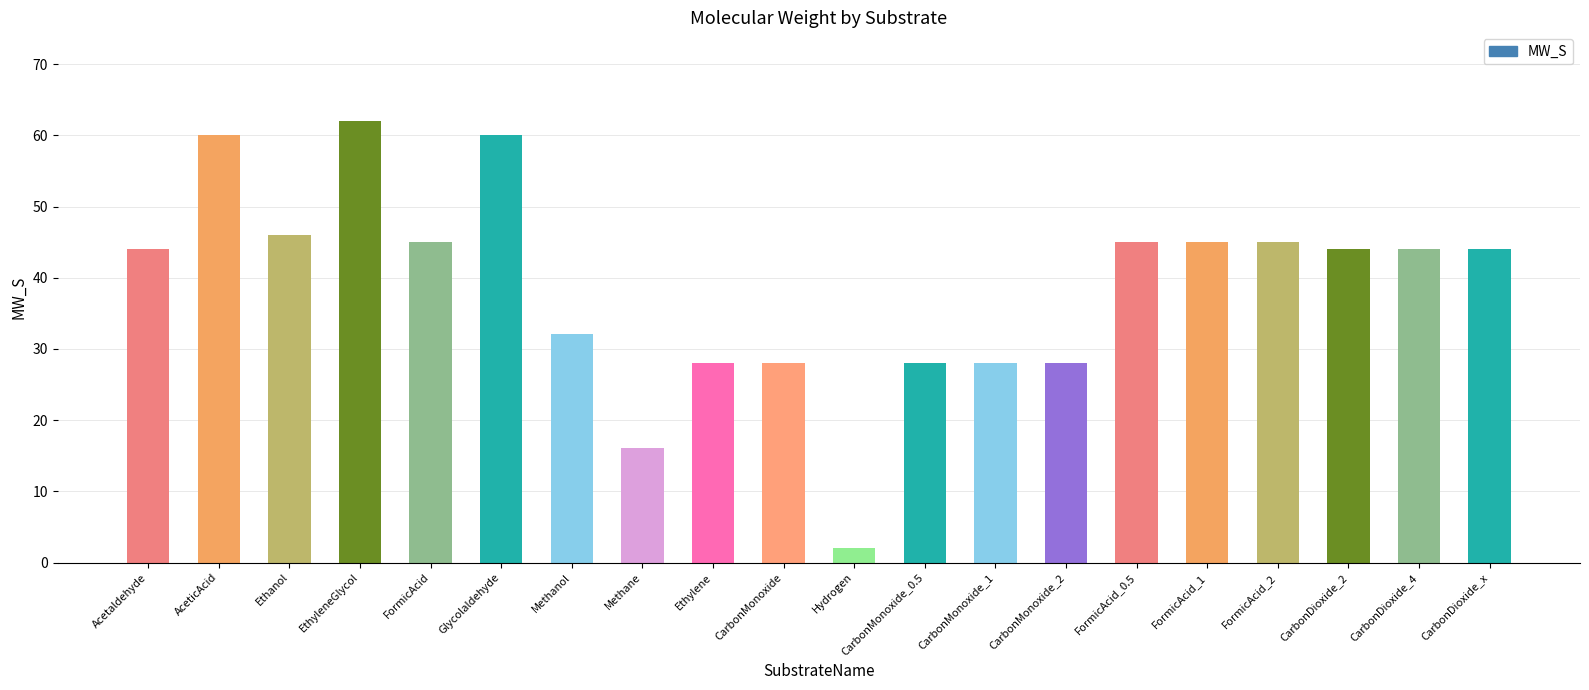

Which label corresponds to the largest value in the chart?

EthyleneGlycol